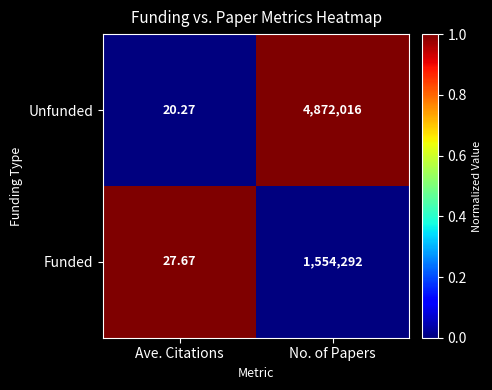

Which series has the largest total across all categories?

Unfunded